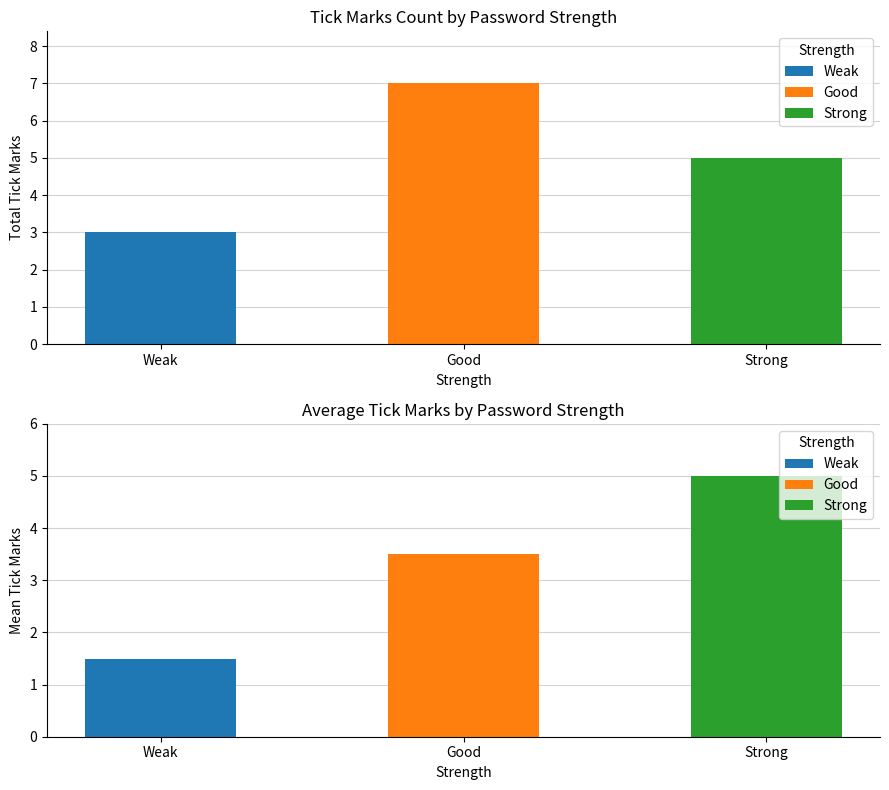

Which category has the lowest value across all series?

Weak